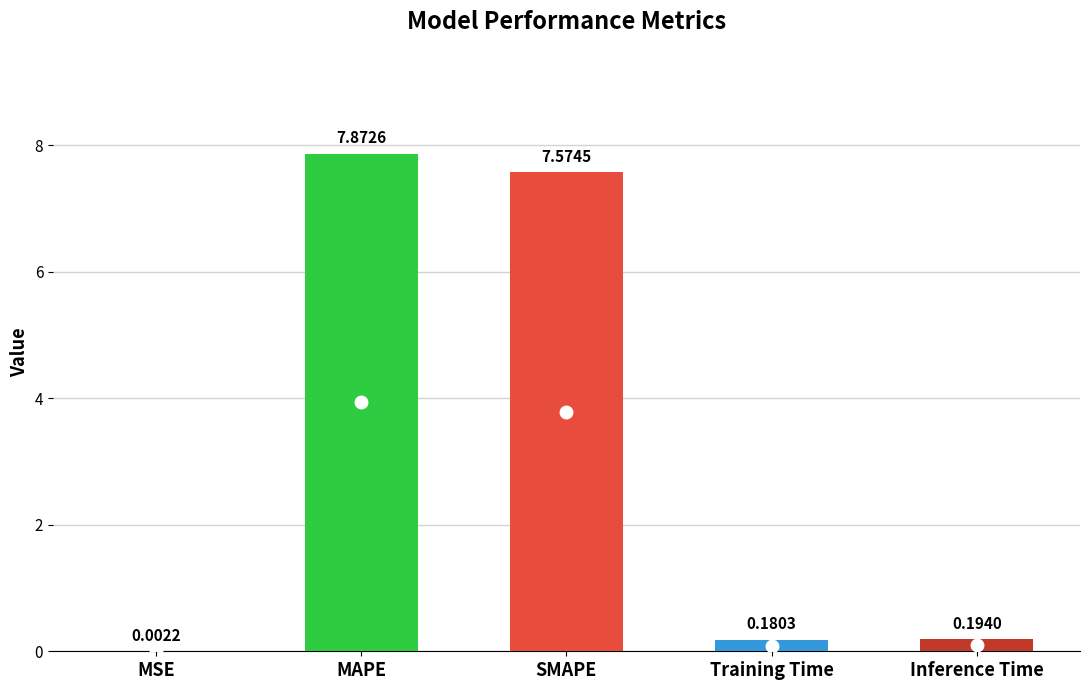

Are the bars horizontal?

No